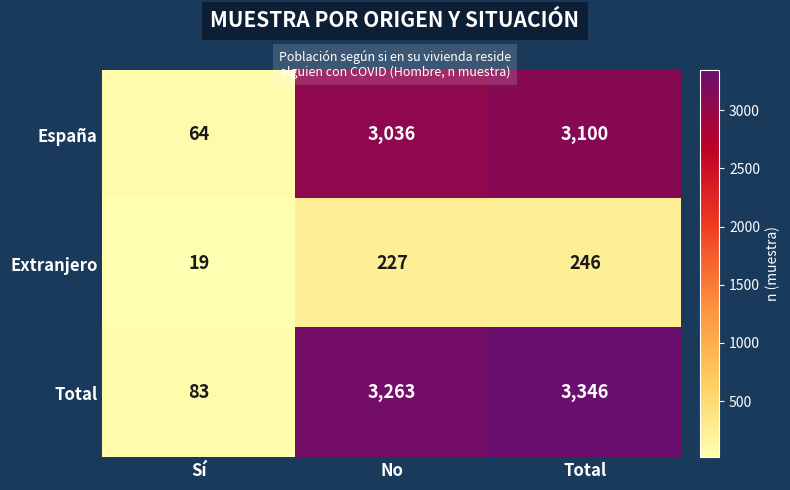

Reading left to right, what are all the values shown in this chart?

España: Sí=64	No=3036	Total=3100
Extranjero: Sí=19	No=227	Total=246
Total: Sí=83	No=3263	Total=3346